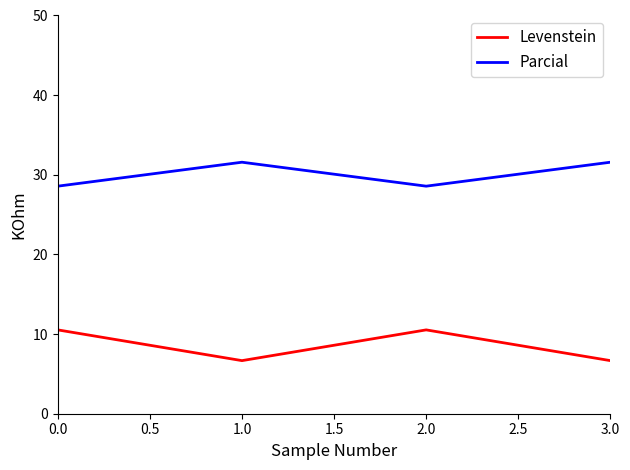

What is the sum of all Parcial values?

120.3